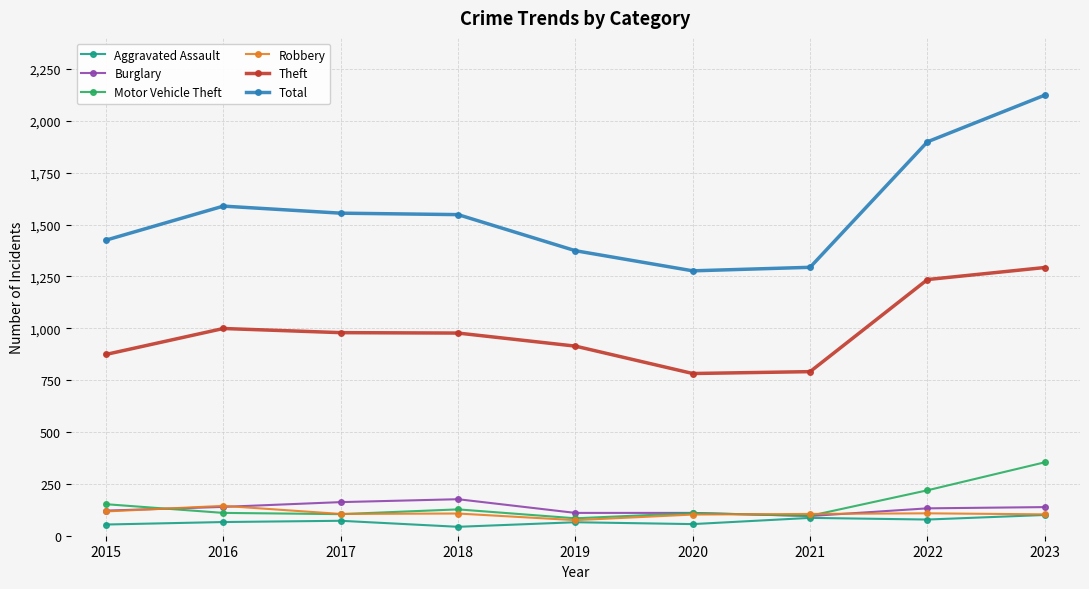

The Robbery series shows 117 at 2015. True or false?

True